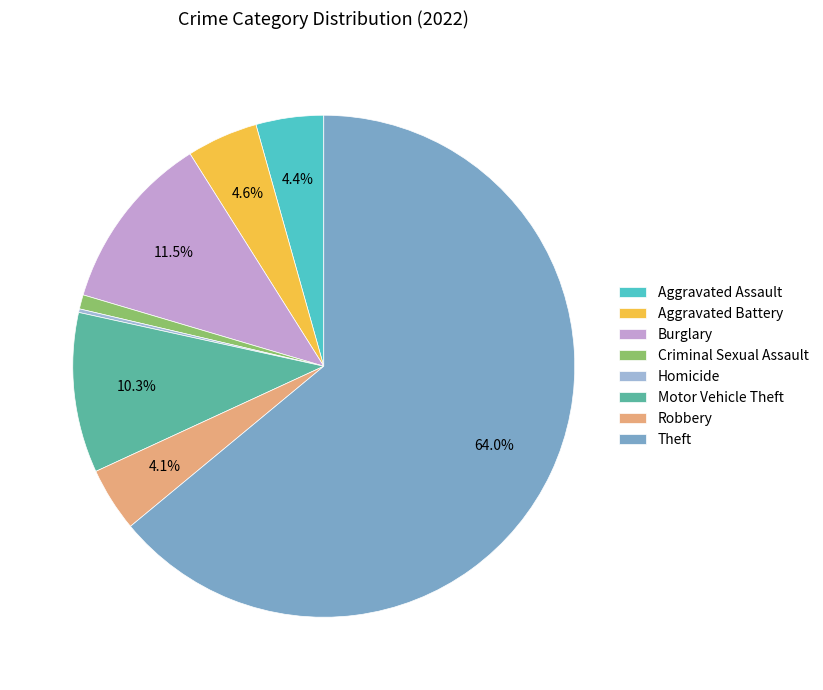

Is there any slice that represents more than half of the pie?

Yes